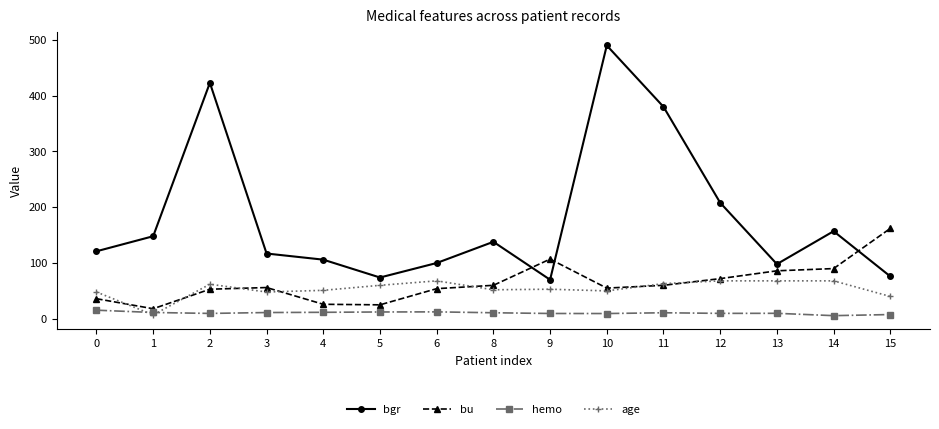

What is the value of the bgr point at the 6th from the left?

74.0